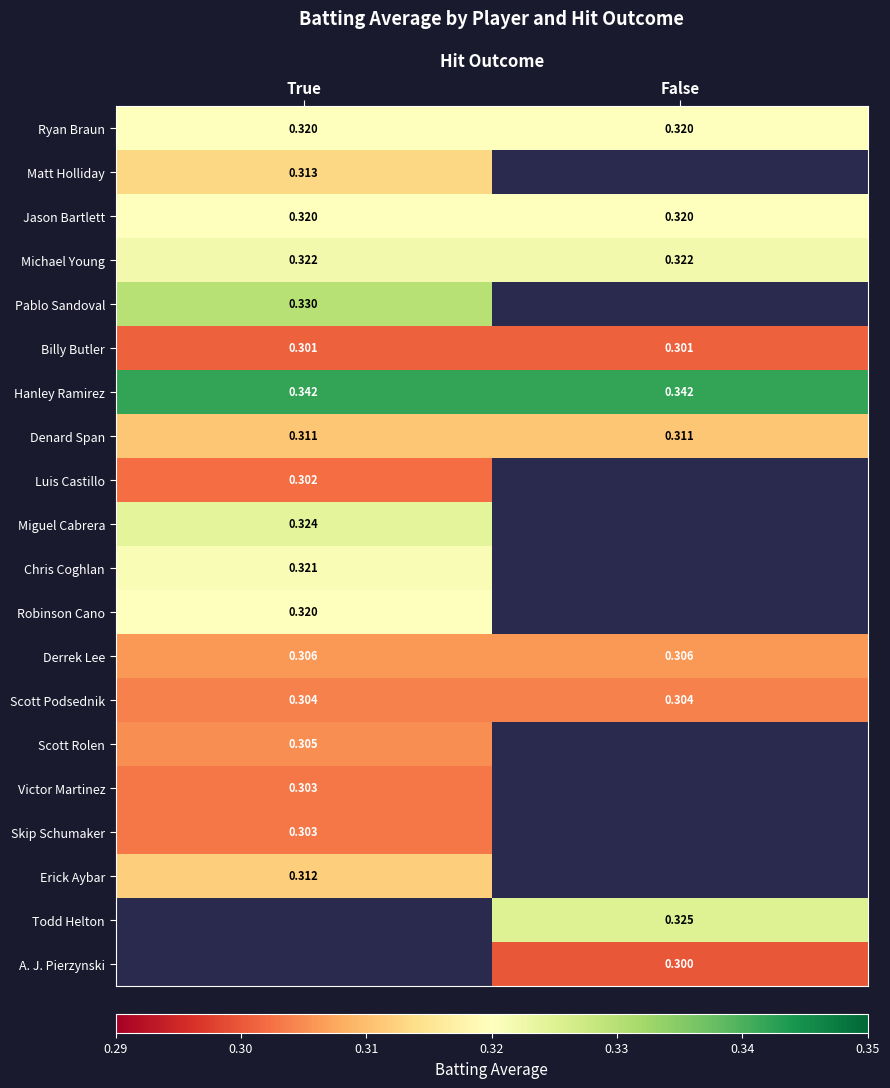

The Chris Coghlan series shows 0.3 at True. True or false?

True